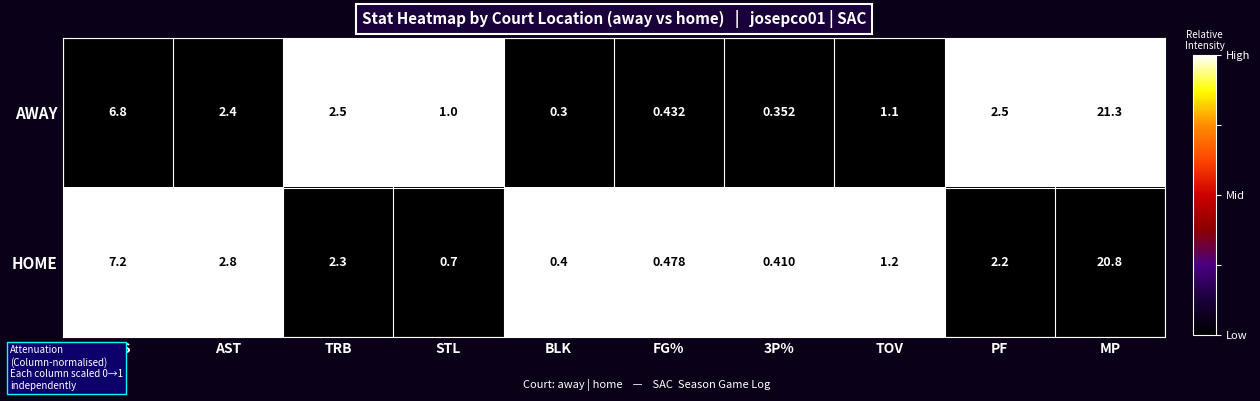

Which category has the highest value in the AWAY series?

MP